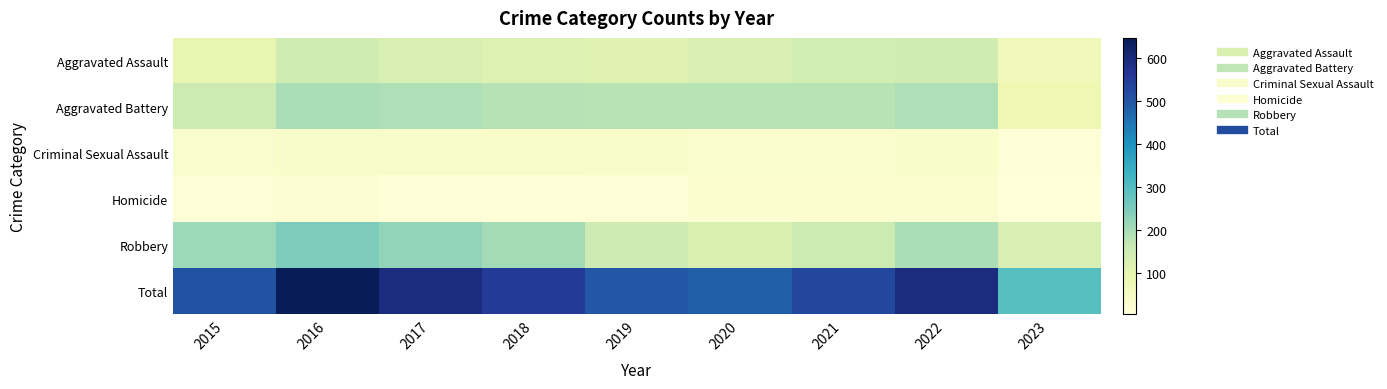

Which series has the largest range (max minus min)?

Total